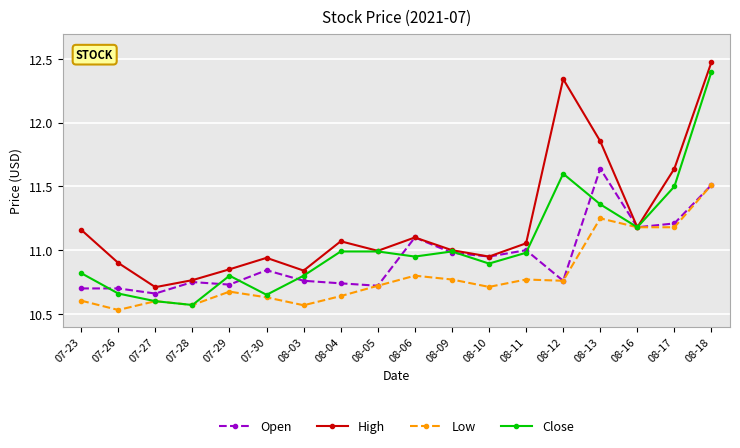

What is the label of the 10th point from the left?

08-06